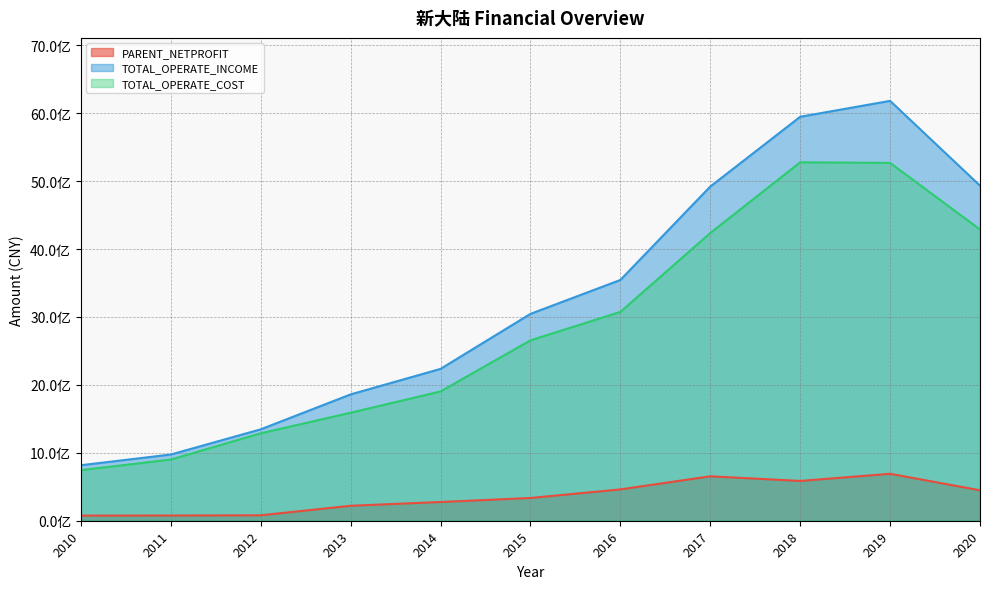

Between 2014 and 2018, which series saw the biggest shift?

TOTAL_OPERATE_INCOME